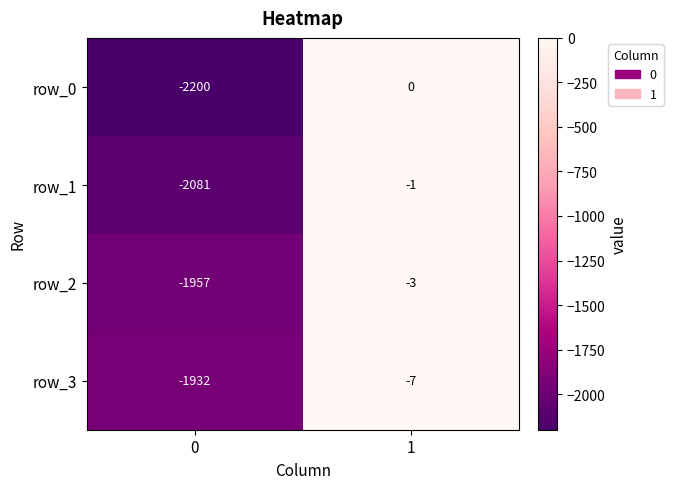

Which series has the largest total across all categories?

row_3